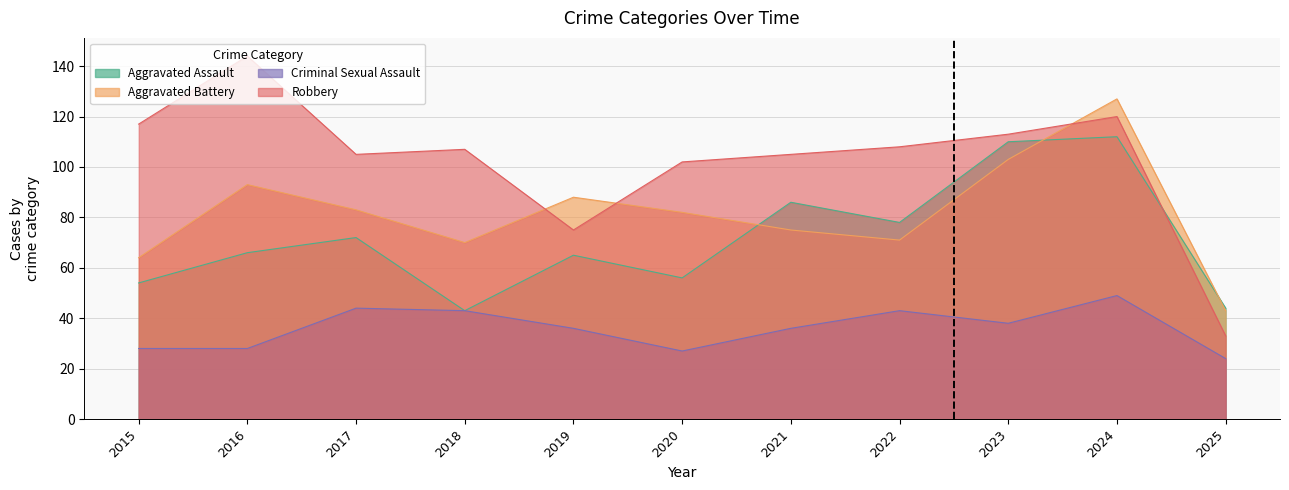

In Aggravated Battery, how many points are higher than both neighbors (excluding endpoints)?

3